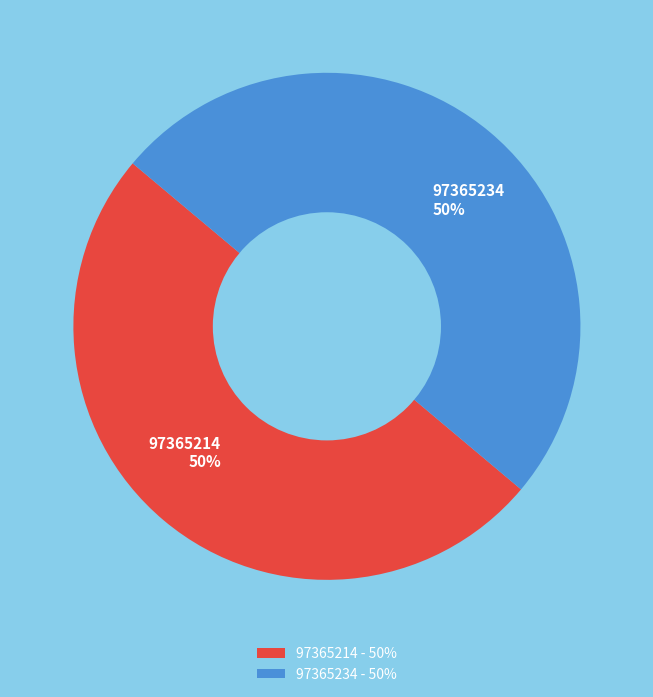

Do 97365234 and 97365214 together represent more than half of the pie?

Yes